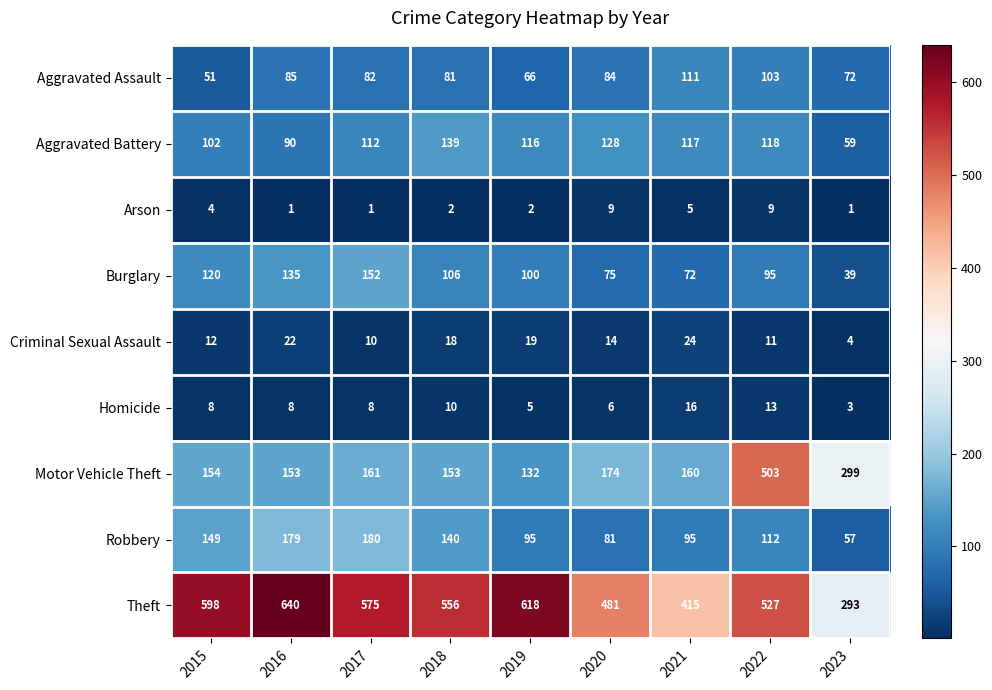

The Criminal Sexual Assault series shows 25 at 2018. True or false?

False